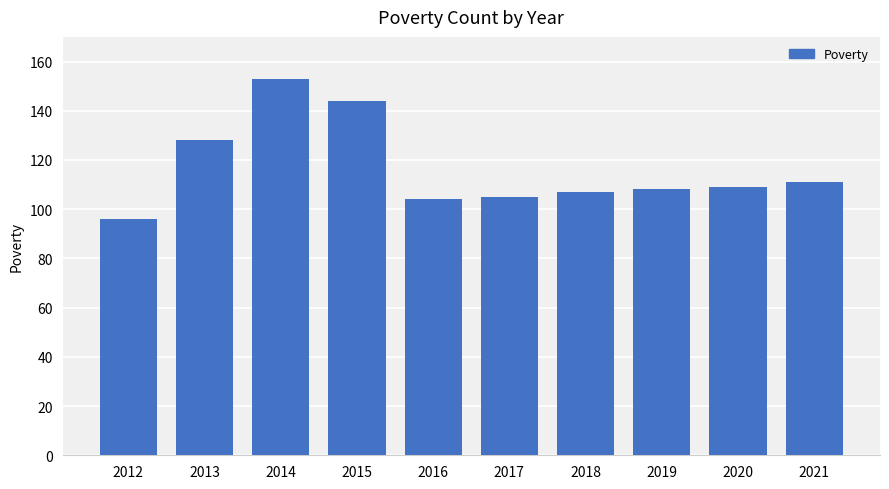

What is the approximate value at 2021, to the nearest 10?

110